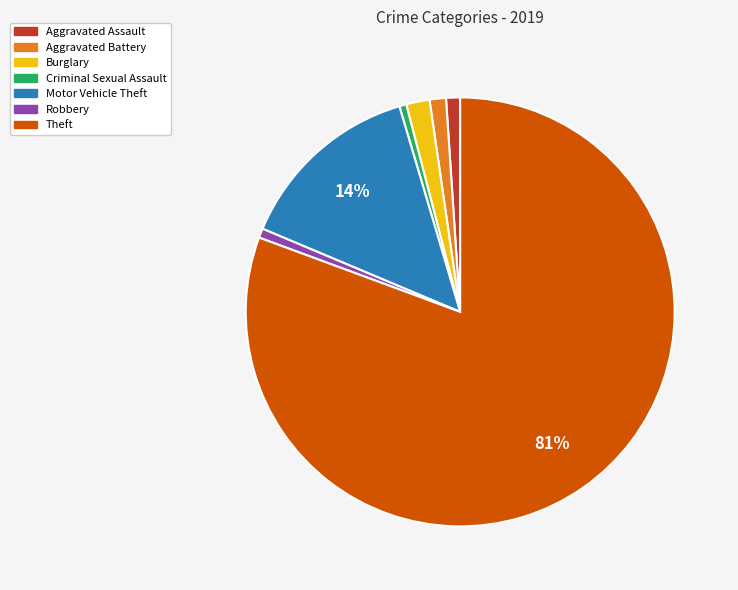

Between Motor Vehicle Theft and Aggravated Battery, which is larger?

Motor Vehicle Theft